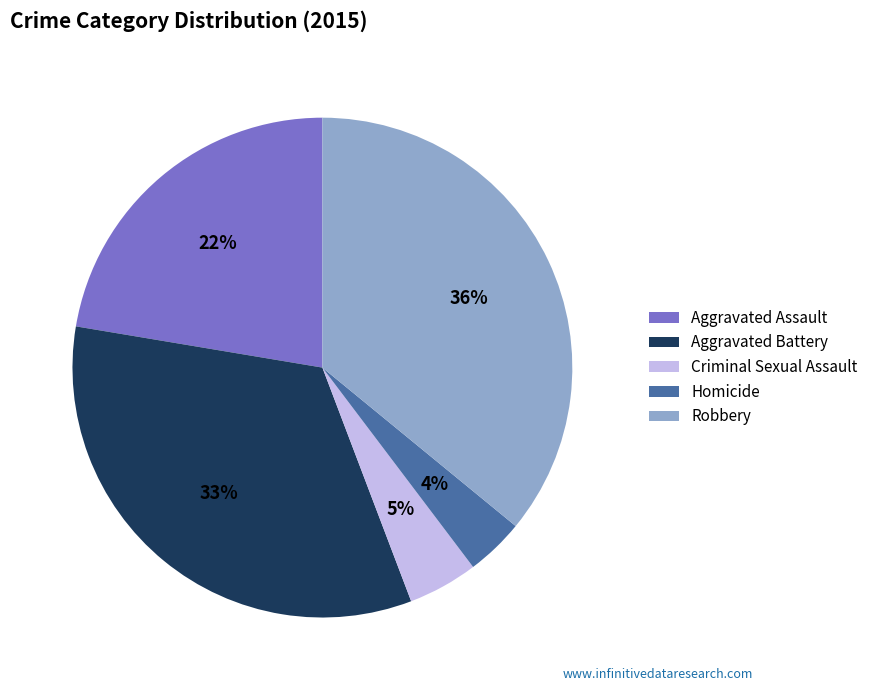

Rank the categories by value from highest to lowest.

Robbery, Aggravated Battery, Aggravated Assault, Criminal Sexual Assault, Homicide